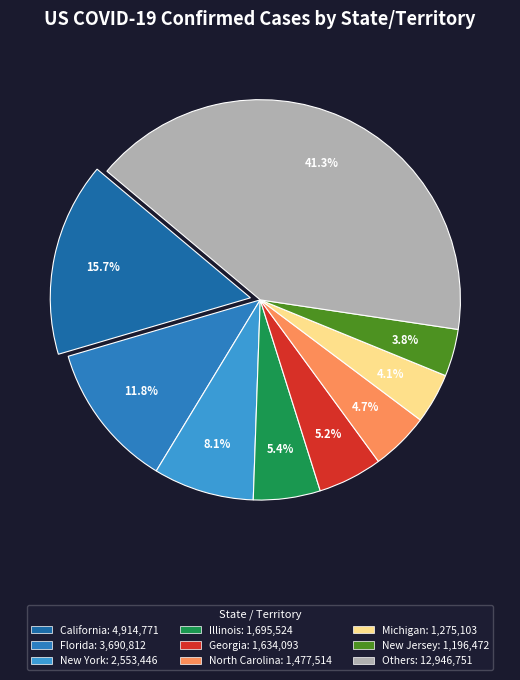

Count the number of slices in the pie.

9